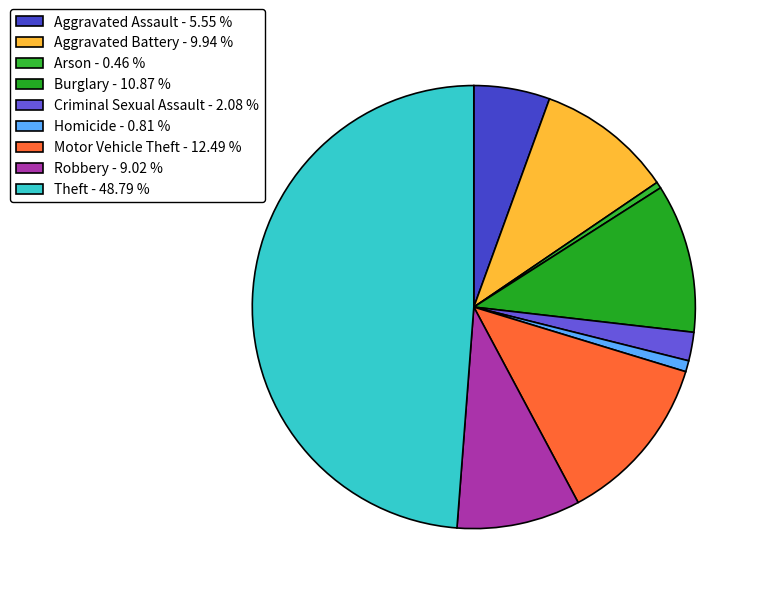

How many segments does this pie chart have?

9